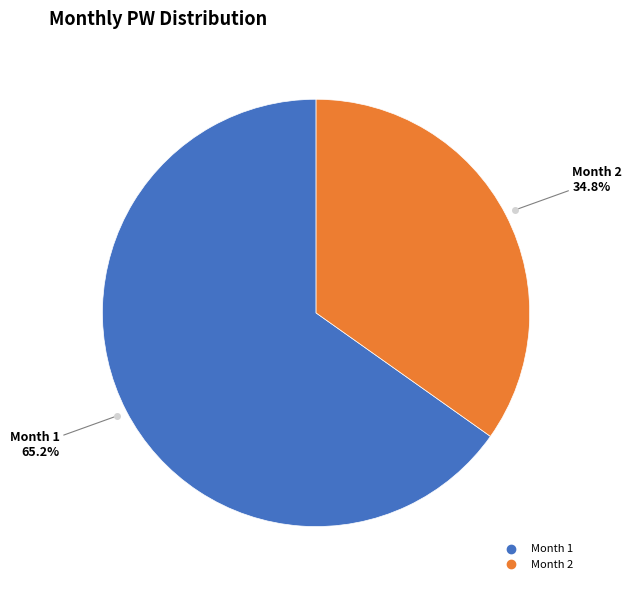

Does any single category account for the majority?

Yes